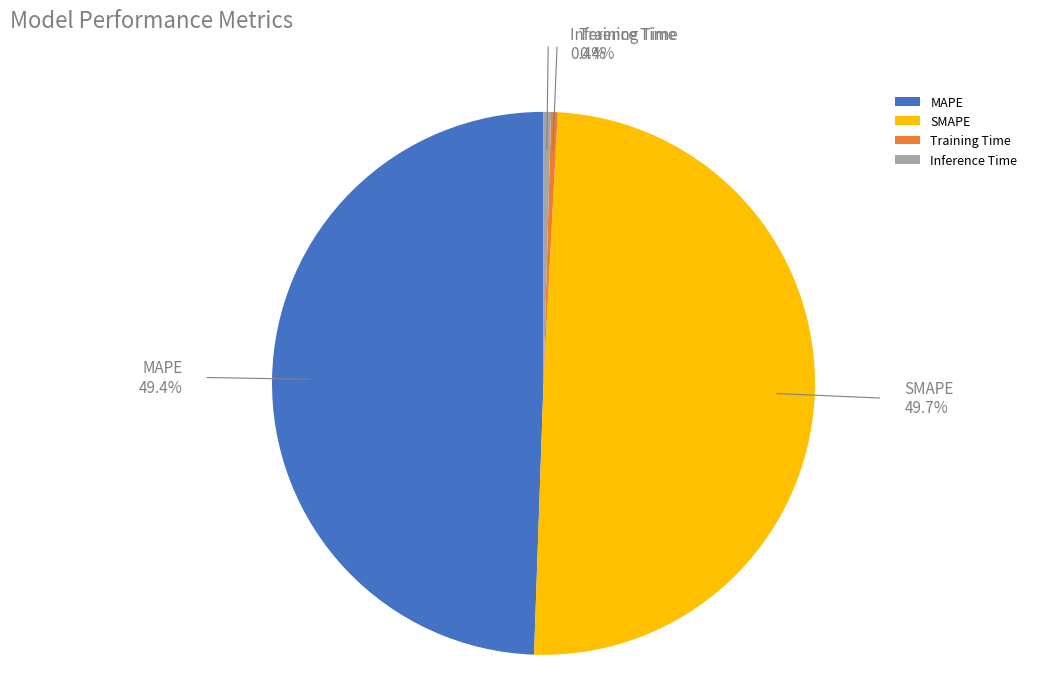

Which category has the biggest portion of the pie?

SMAPE